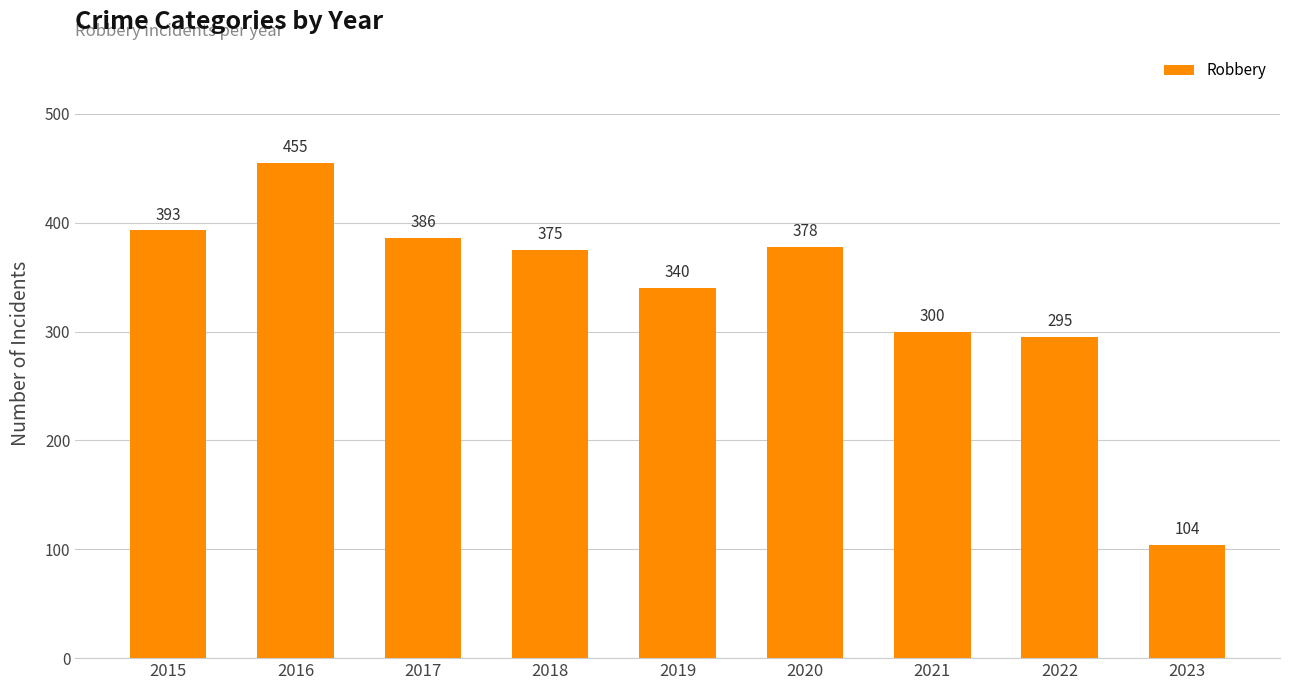

Rank the categories by value from highest to lowest.

2016, 2015, 2017, 2020, 2018, 2019, 2021, 2022, 2023